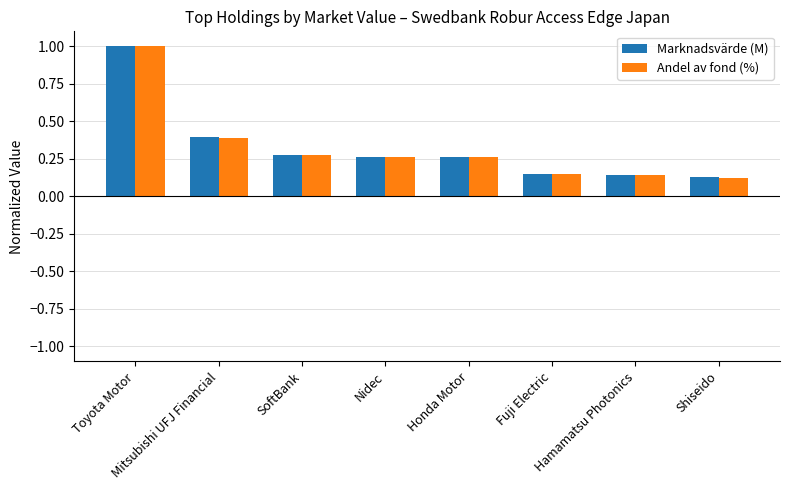

What is the sum of all Marknadsvärde (M) values?

2.6